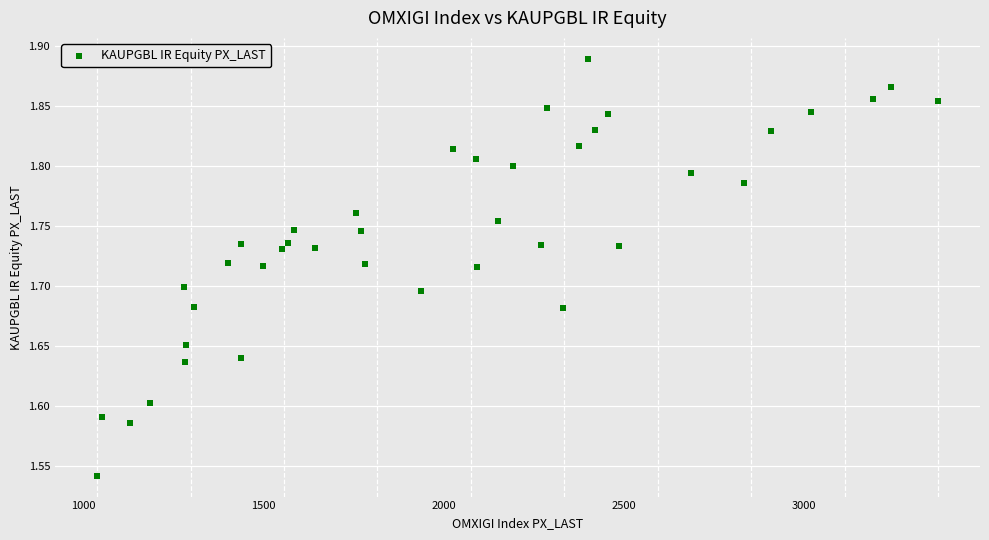

What is the range of X values (max minus min)?

2332.1